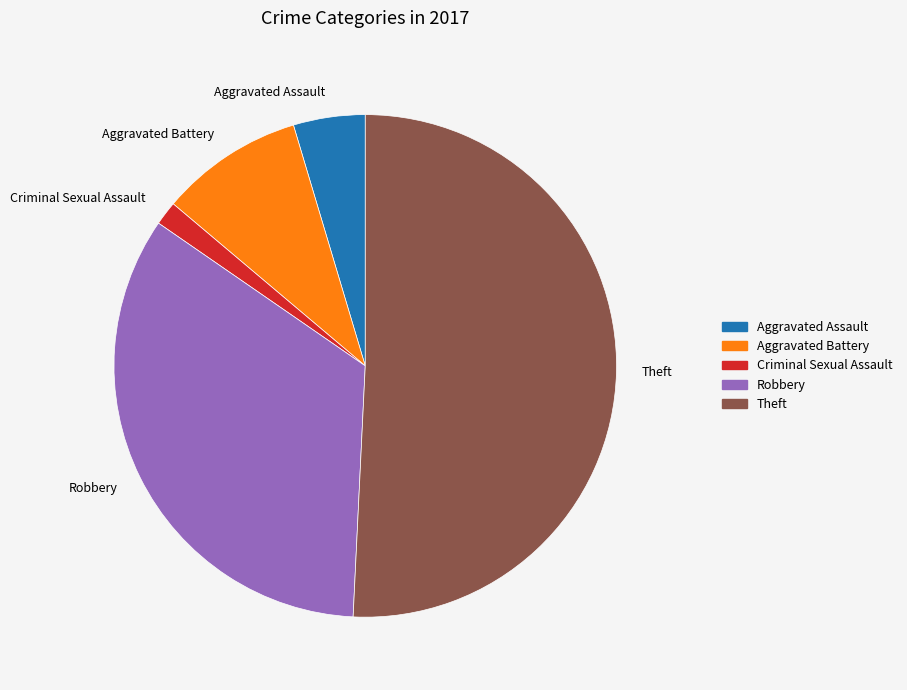

Which category accounts for the majority?

Theft